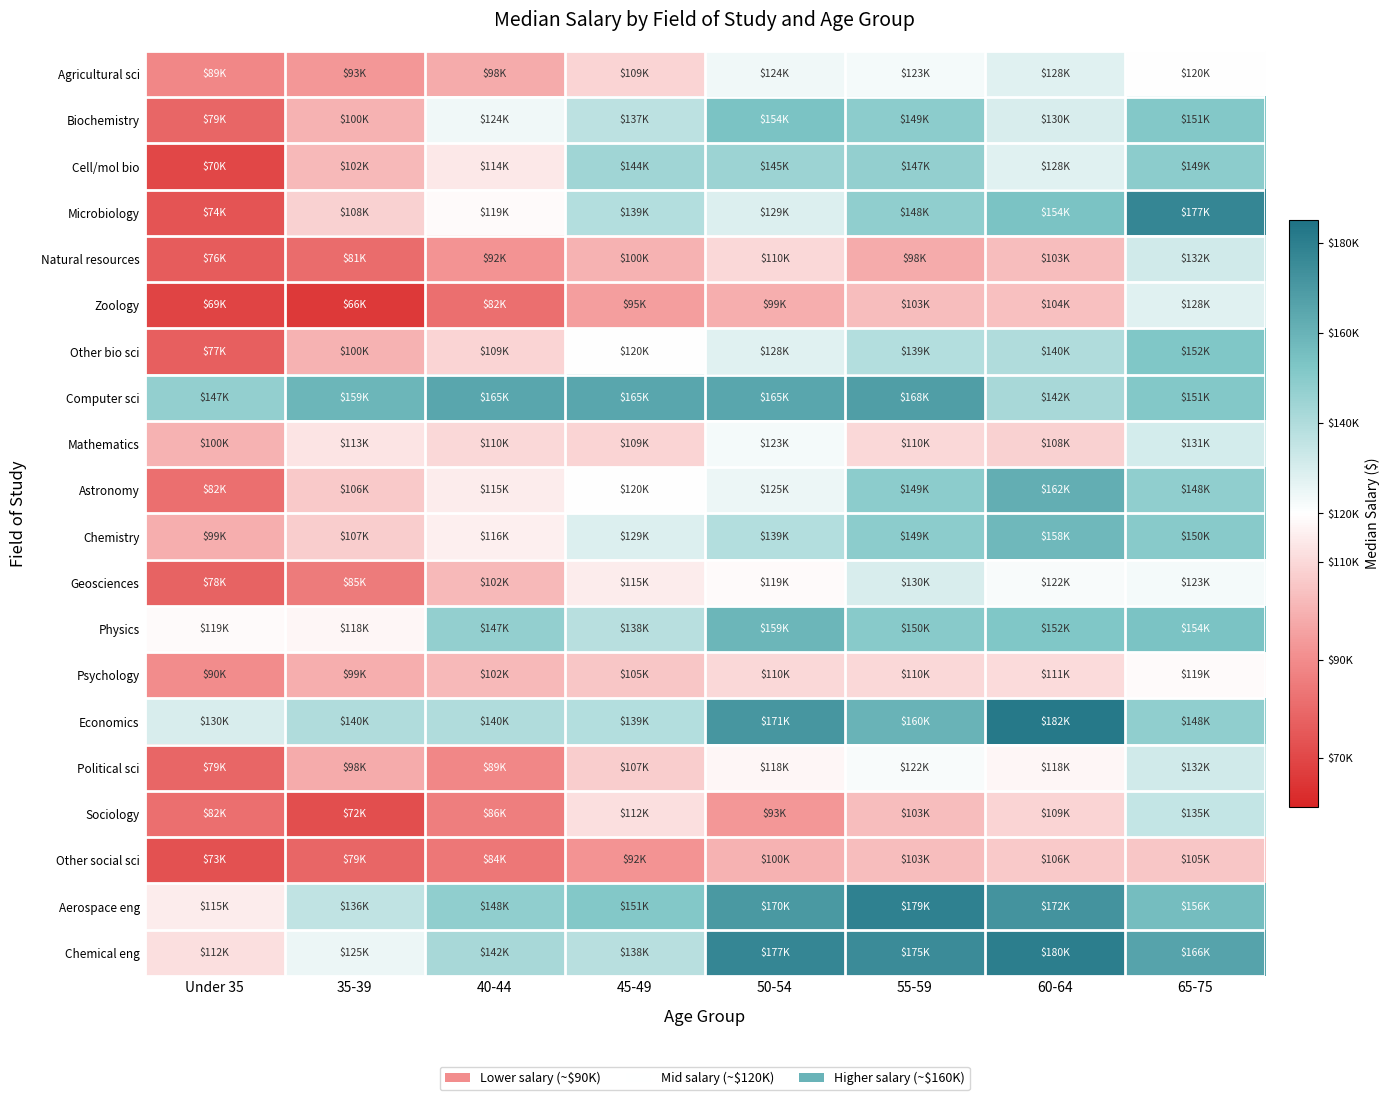

Which series has the widest spread of values?

Microbiology